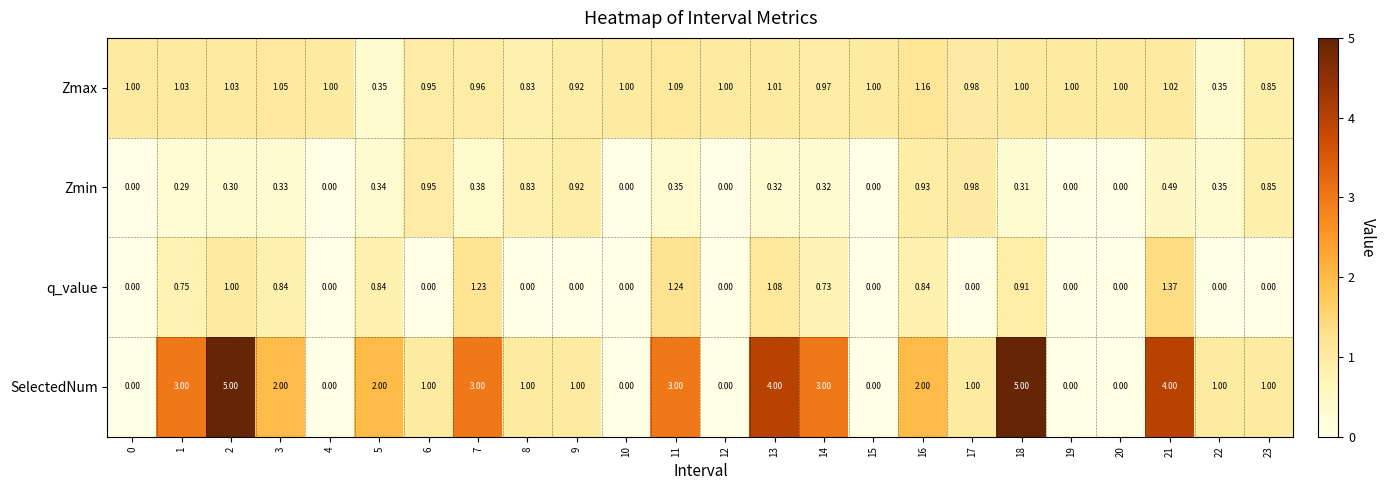

Which series has the widest spread of values?

SelectedNum